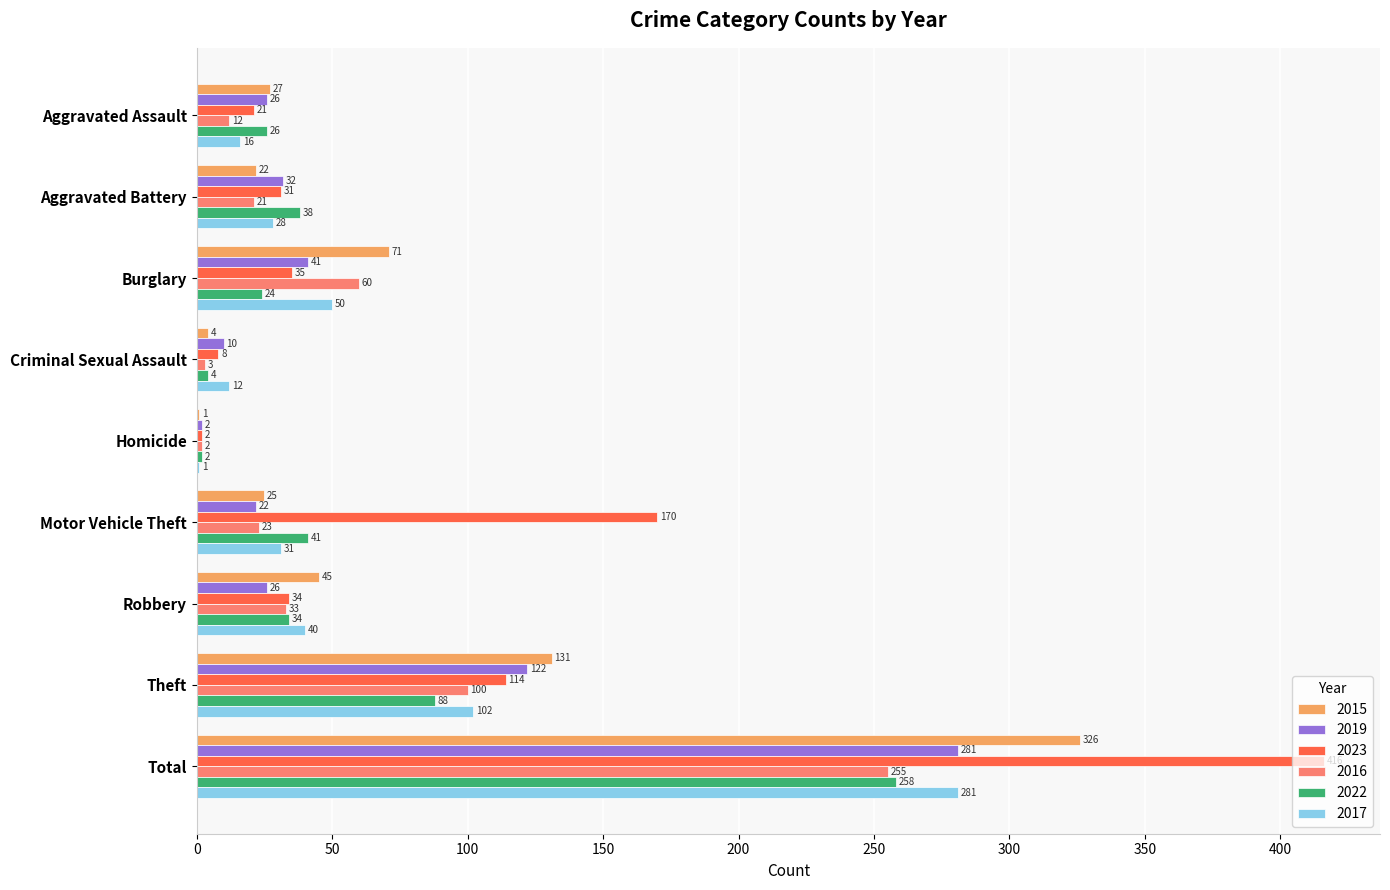

What is the maximum value shown in the chart?

416